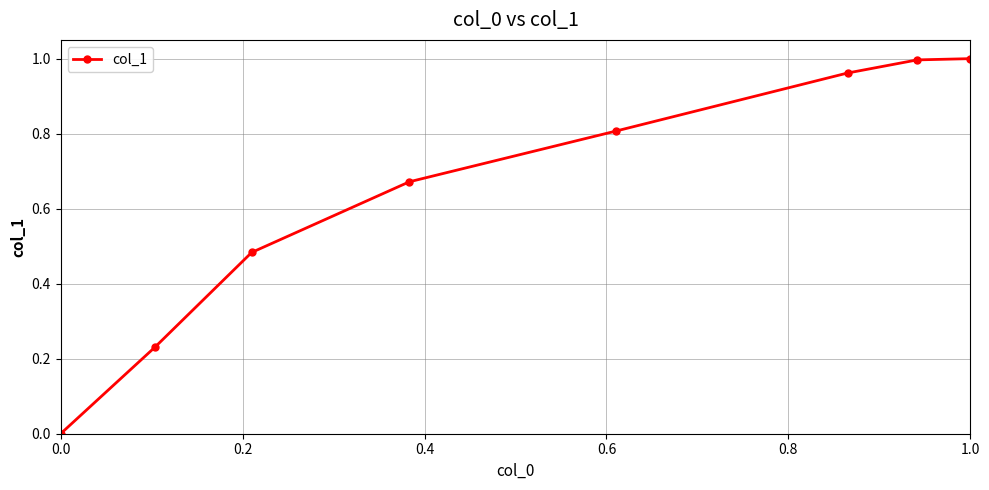

True or false: there are more than 2 points higher than both neighbors.

False